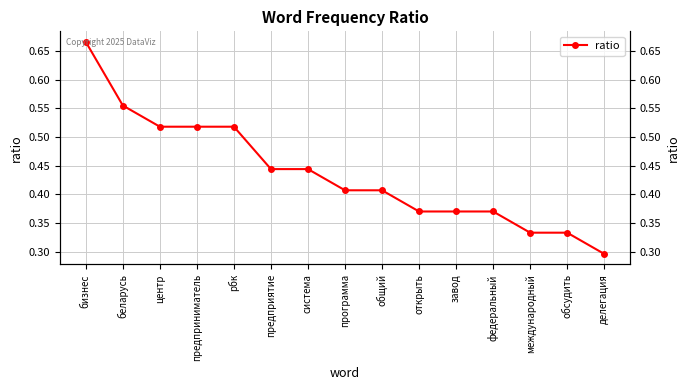

What is the approximate value at федеральный?

0.4